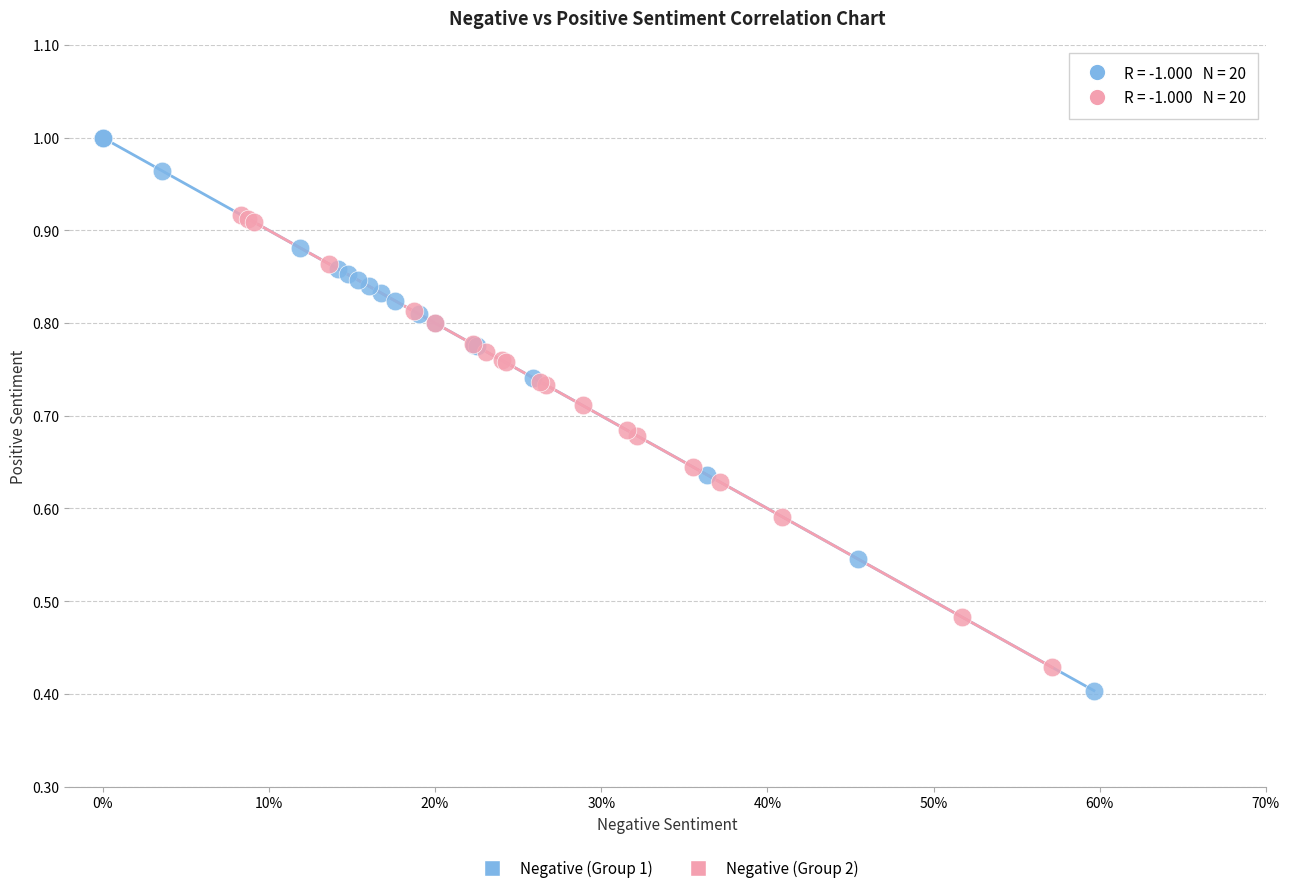

Which series reaches the maximum Y coordinate?

Negative (Group 1)